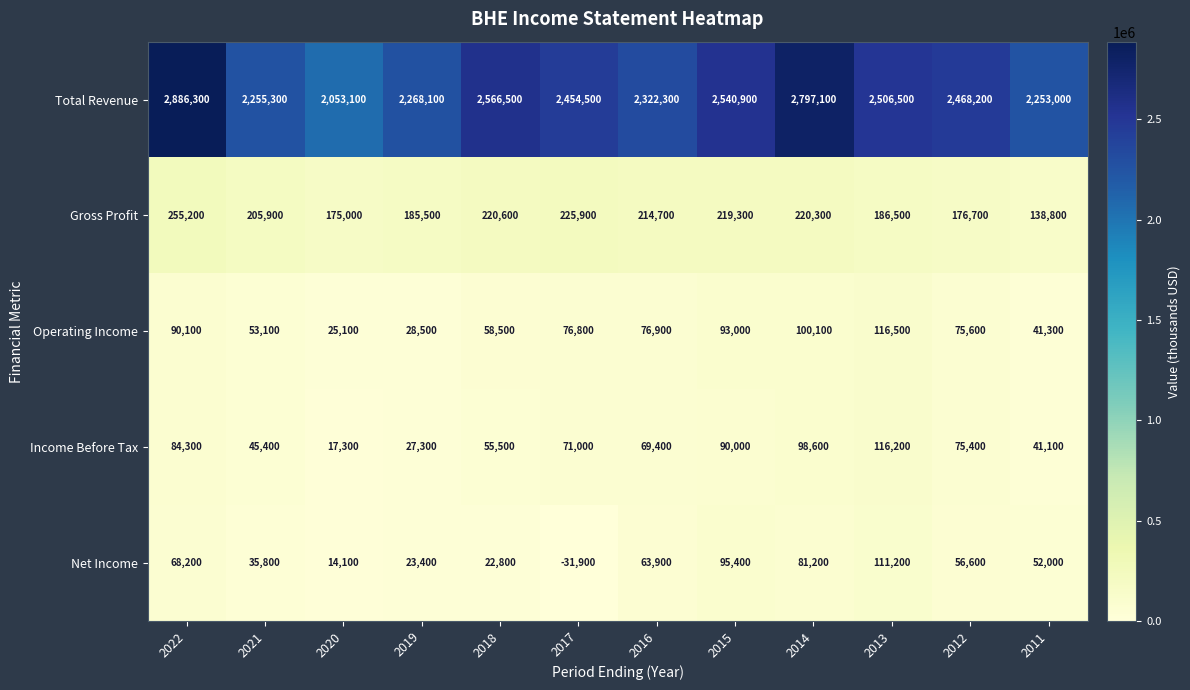

What is the difference between the maximum and minimum values in the Gross Profit series?

116400